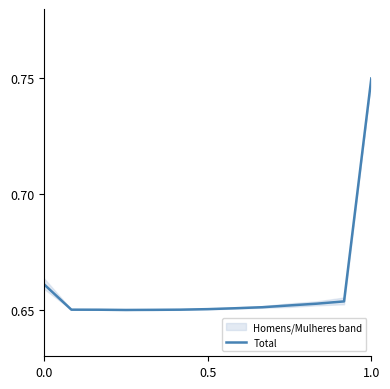

True or false: Total has a value of 1.0 at 0.5.

False